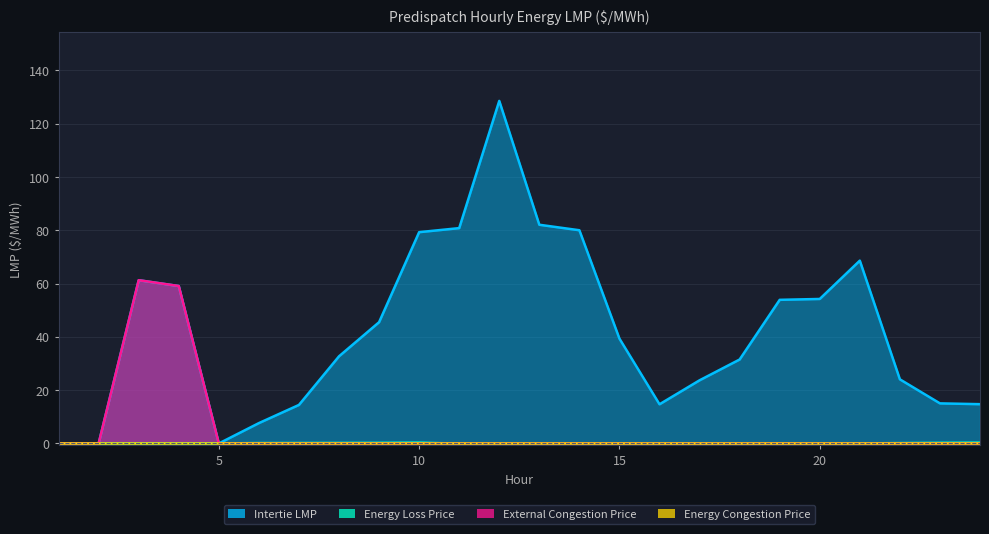

What is the maximum value for Energy Loss Price?

0.3